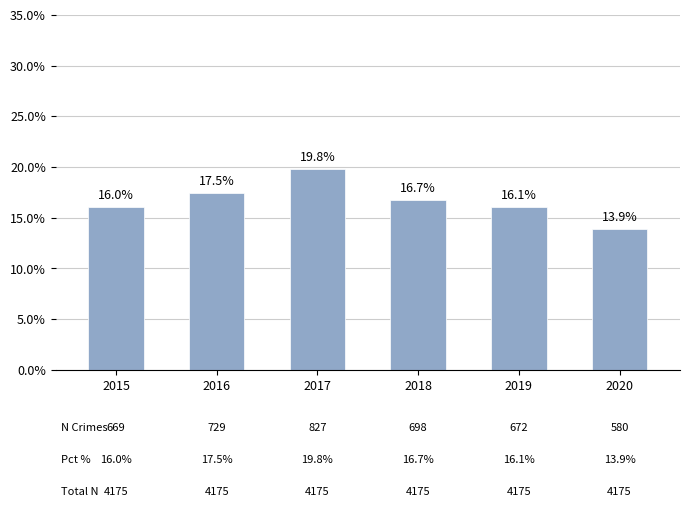

What is the greatest value displayed?

19.8